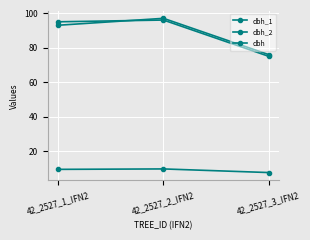

Between 42_2527_1_IFN2 and 42_2527_3_IFN2, which series saw the biggest shift?

dbh_1